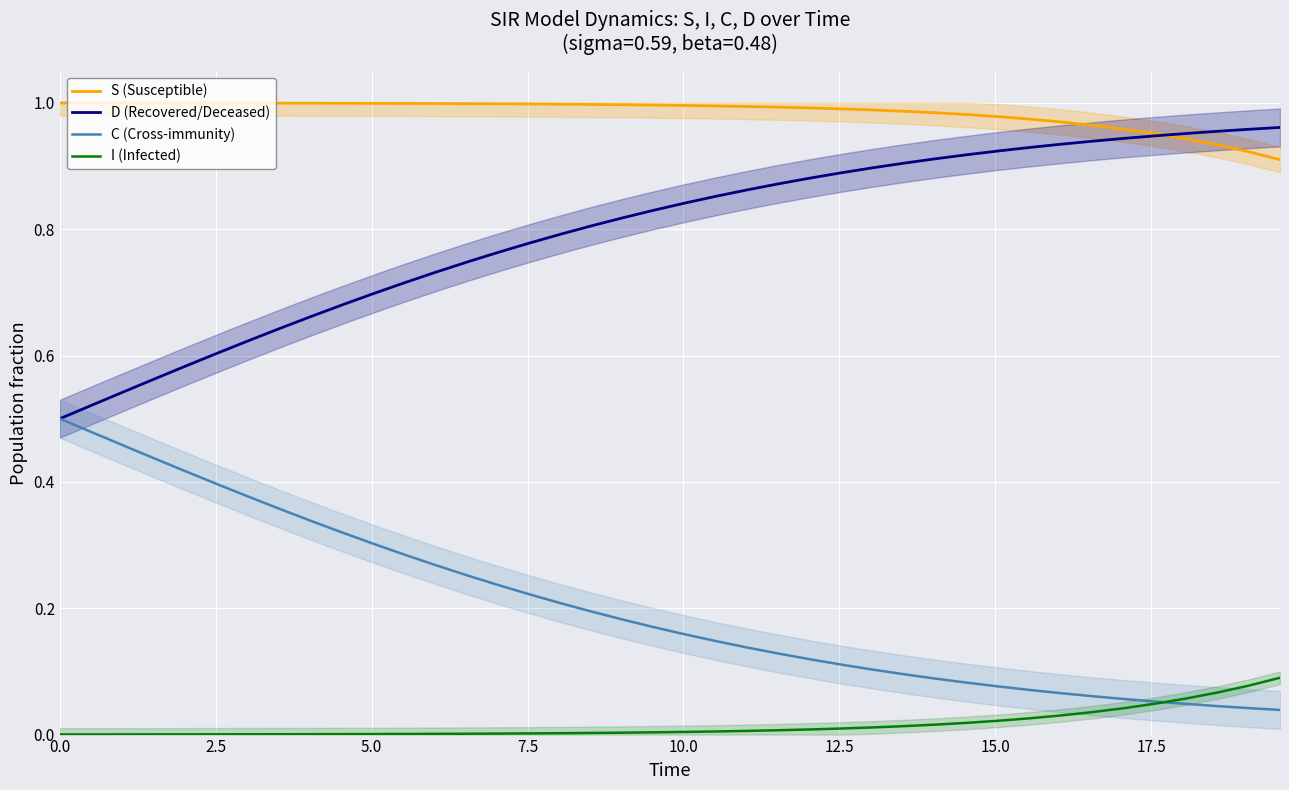

True or false: S (Susceptible) and C (Cross-immunity) intersect in this chart.

False